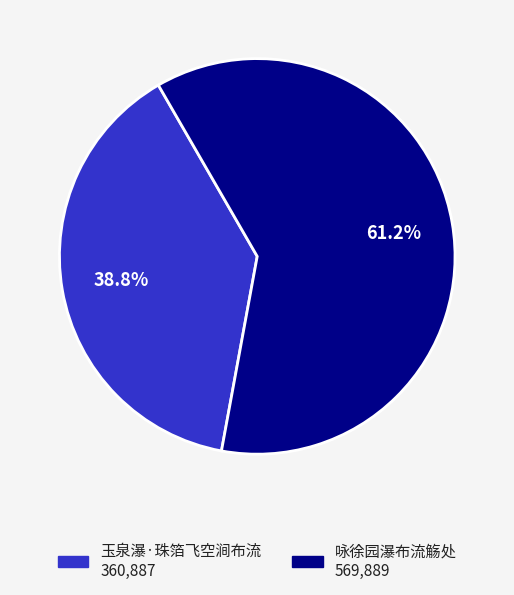

To the nearest percent, what is the average slice percentage?

50%